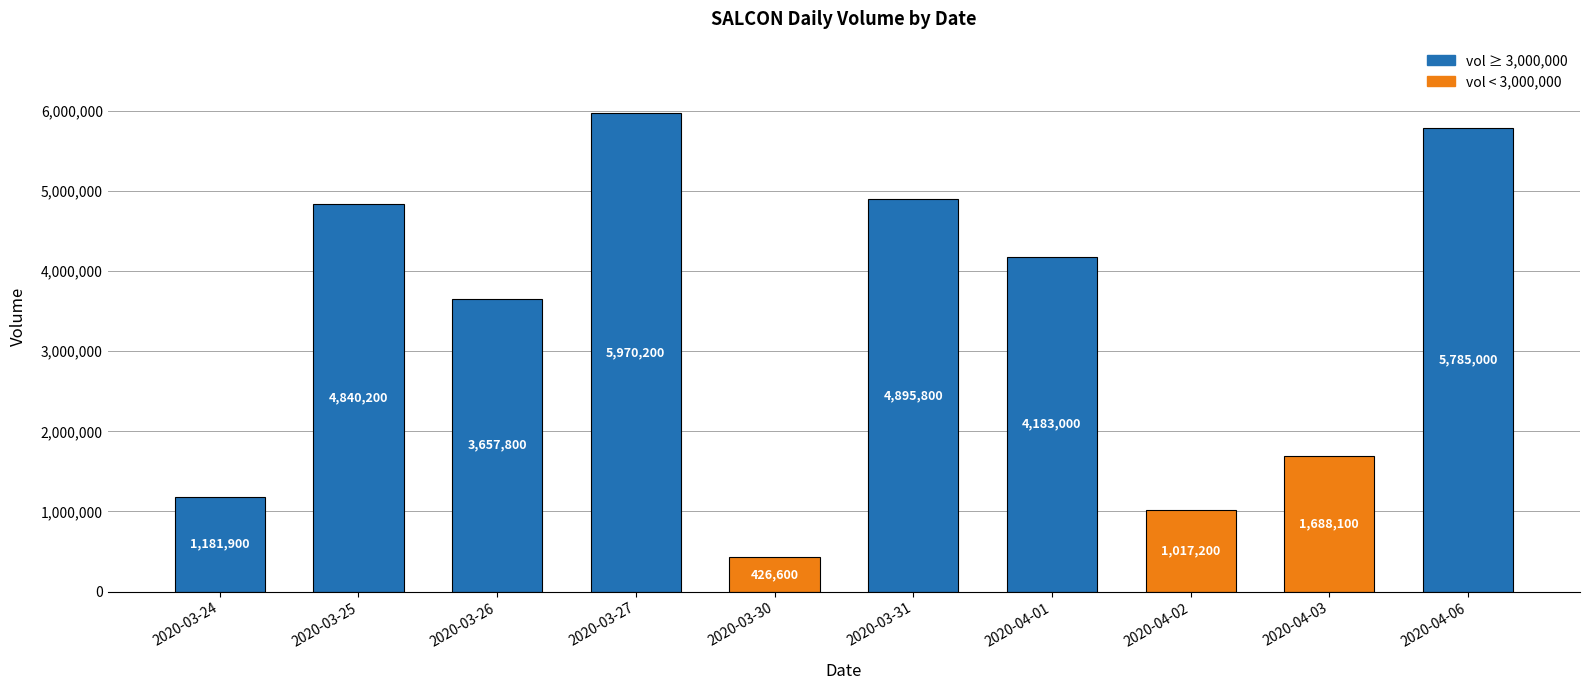

At which label is the value closest to 3198400?

2020-03-26